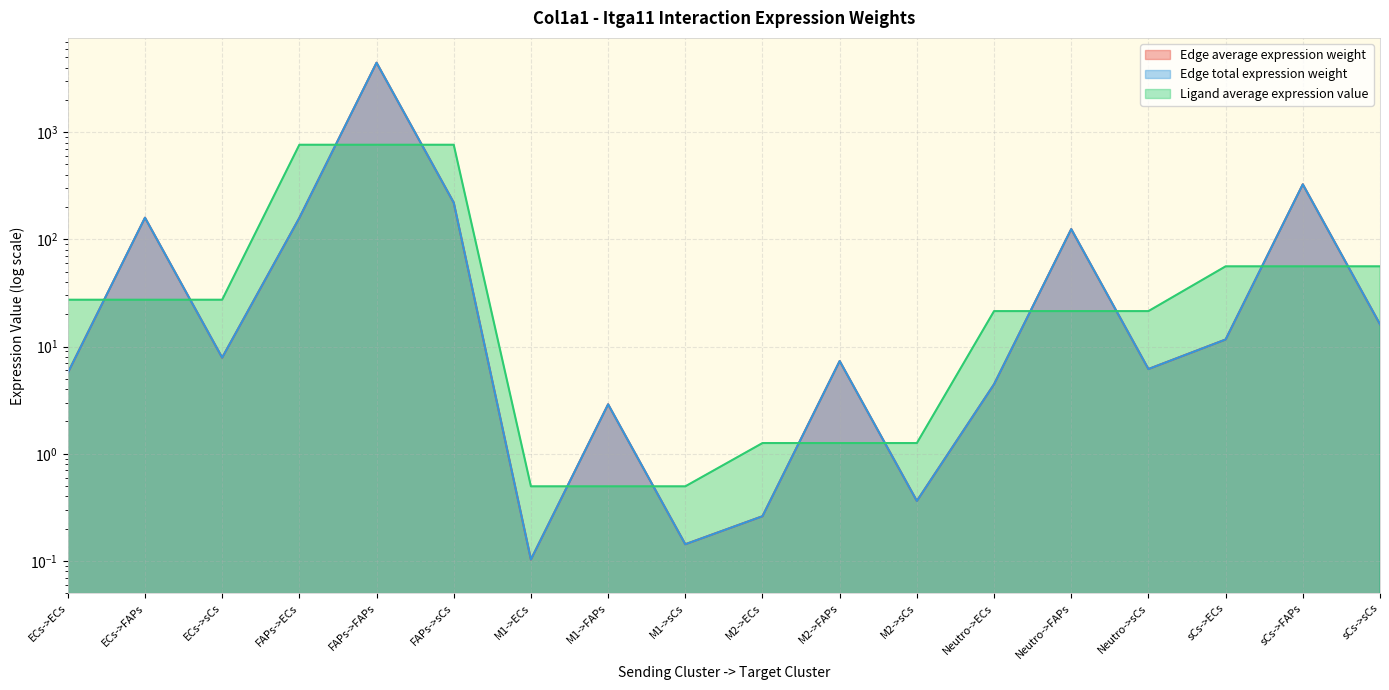

How many lines are shown in the chart?

3